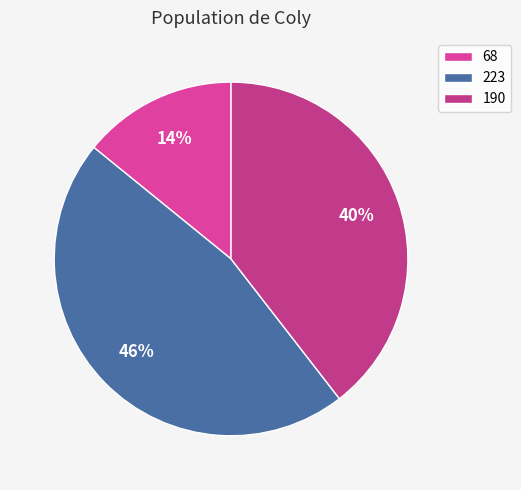

What percentage is the 68 slice, to the nearest percent?

14%